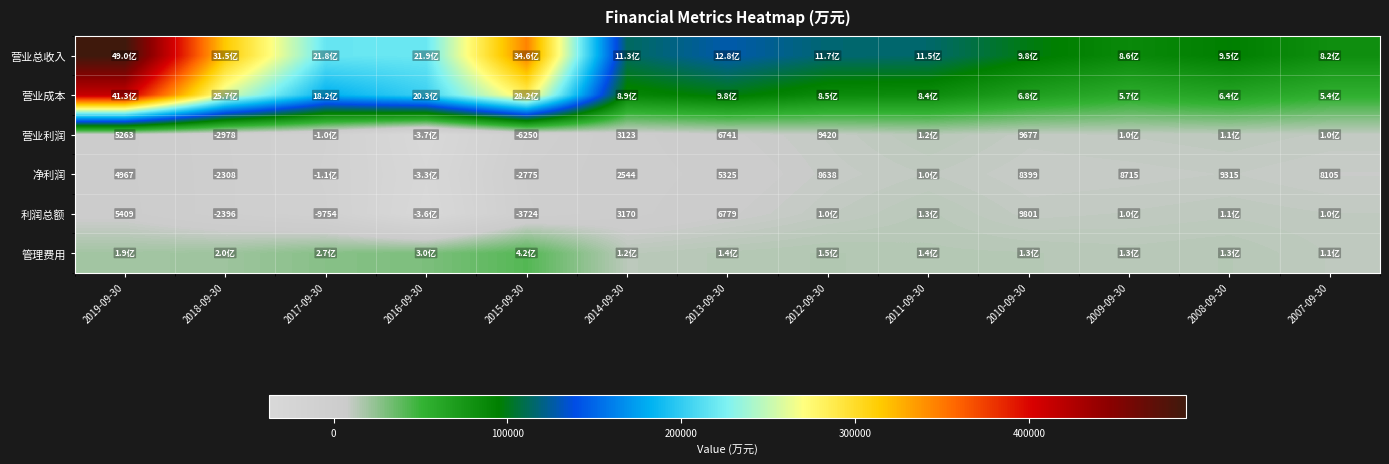

The value of 营业利润 at 2013-09-30 is 3366. True or false?

False